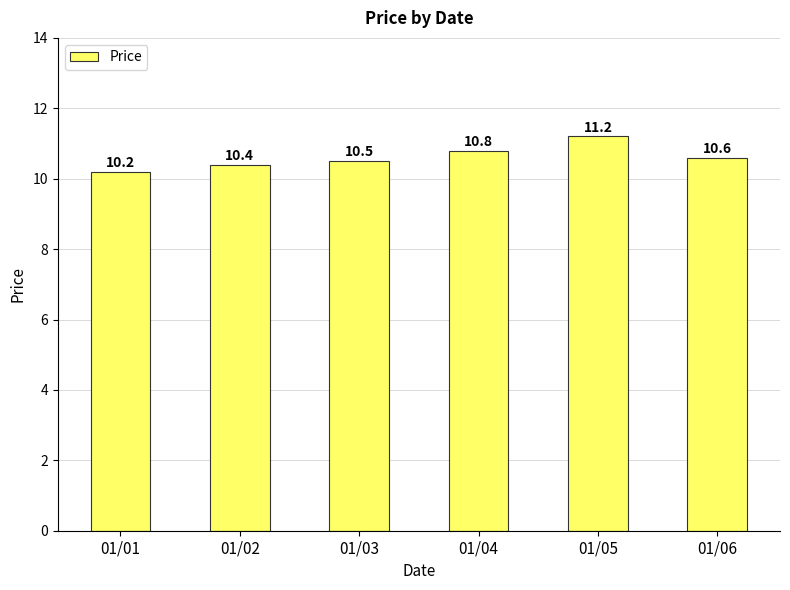

Between 01/05 and 01/04, which is larger?

01/05